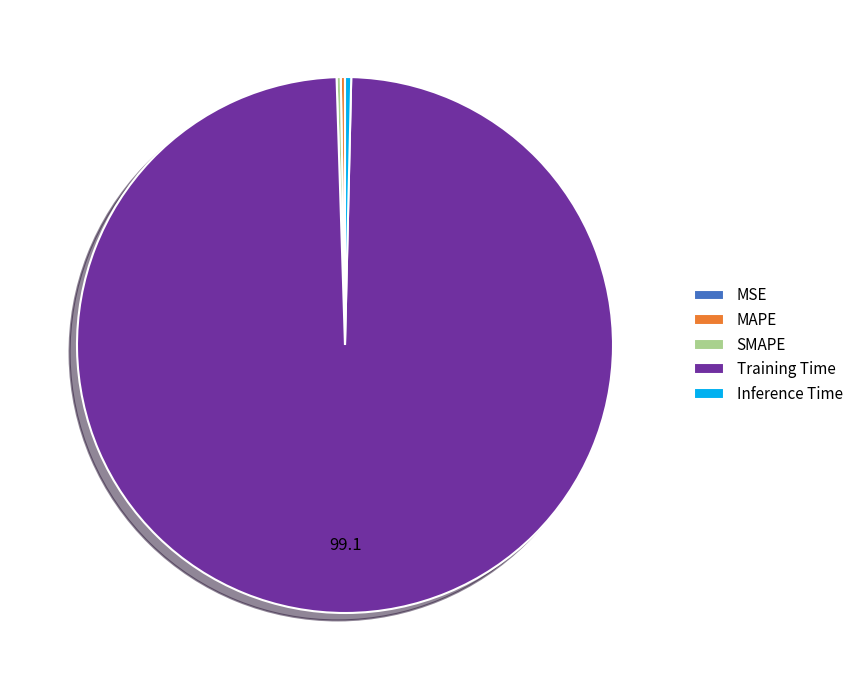

What is the largest slice in the pie chart?

Training Time